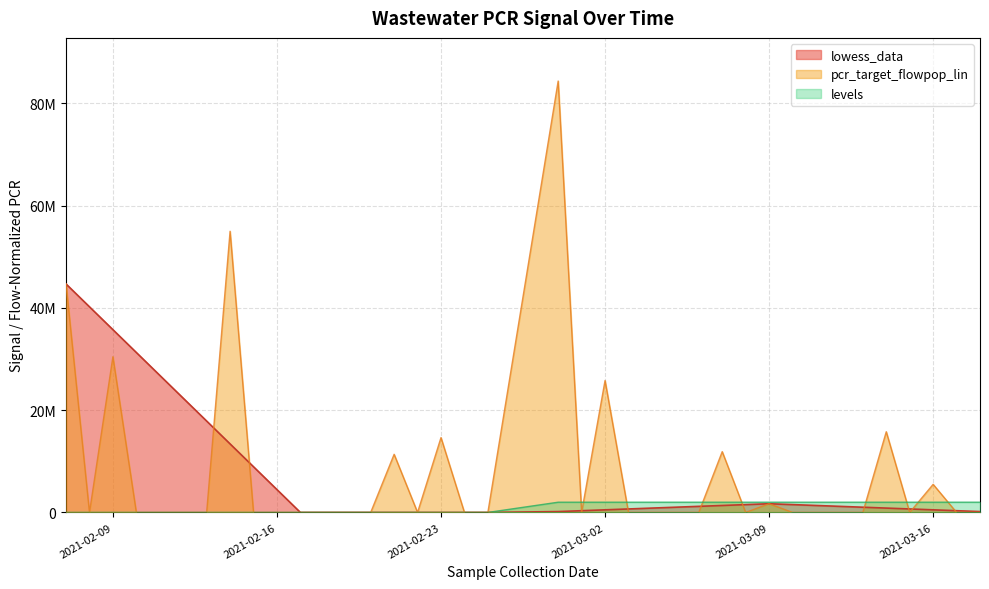

Reading right to left, list all the values displayed in this chart.

lowess_data: 170106.4	340212.8	510319.2	680425.7	850532.1	1020638.5	1190744.9	1360851.3	1530957.7	1701064.1	1530957.7	1360851.3	1190744.9	1020638.5	850532.1	680425.7	510319.2	340212.8	170106.4	0.0	0.0	0.0	0.0	0.0	0.0	0.0	0.0	0.0	4466574.3	8933148.7	13399723.0	17866297.3	22332871.7	26799446.0	31266020.3	35732594.7	40199169.0	44665743.3
pcr_target_flowpop_lin: 0.0	0.0	5492216.0	0.0	15778569.5	0.0	0.0	0.0	0.0	1701064.1	0.0	11883704.9	0.0	0.0	0.0	0.0	25782436.8	0.0	84337204.2	0.0	0.0	14634685.0	0.0	11363251.2	0.0	0.0	0.0	0.0	0.0	0.0	54968887.3	0.0	0.0	0.0	0.0	30433872.8	0.0	44665743.3
levels: 2000000.0	2000000.0	2000000.0	2000000.0	2000000.0	2000000.0	2000000.0	2000000.0	2000000.0	2000000.0	2000000.0	2000000.0	2000000.0	2000000.0	2000000.0	2000000.0	2000000.0	2000000.0	2000000.0	0.0	0.0	0.0	0.0	0.0	0.0	0.0	0.0	0.0	0.0	0.0	0.0	0.0	0.0	0.0	0.0	0.0	0.0	0.0